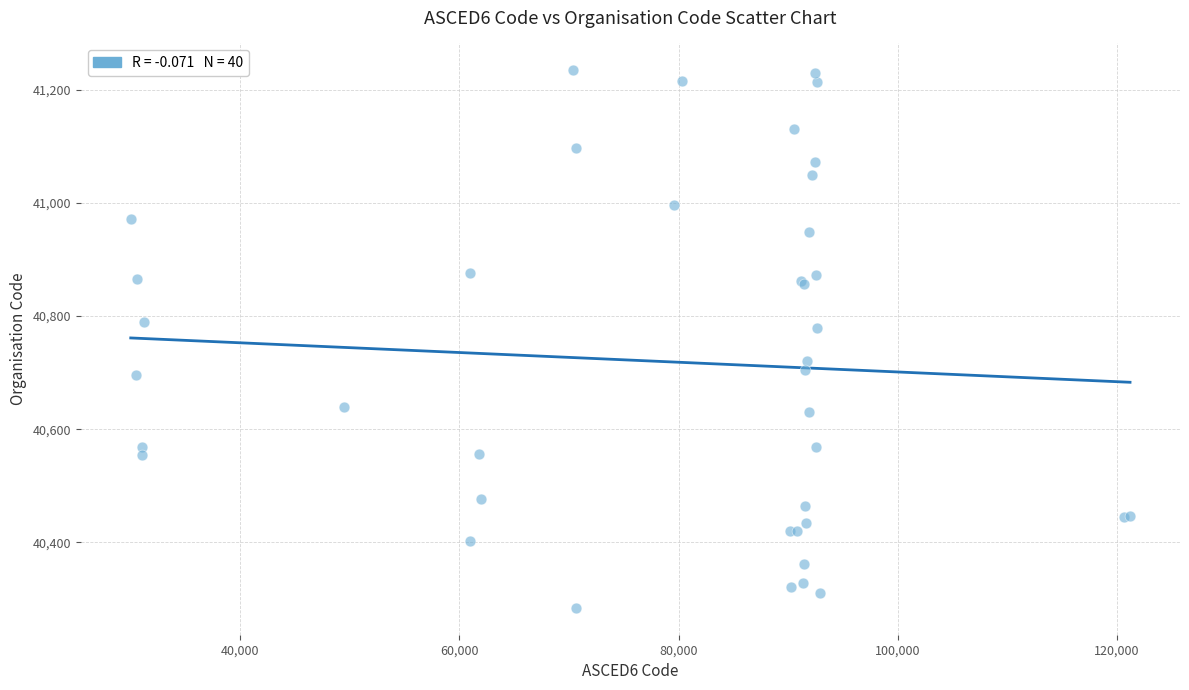

What Y value in the scatter plot is closest to 40759?

40778.2